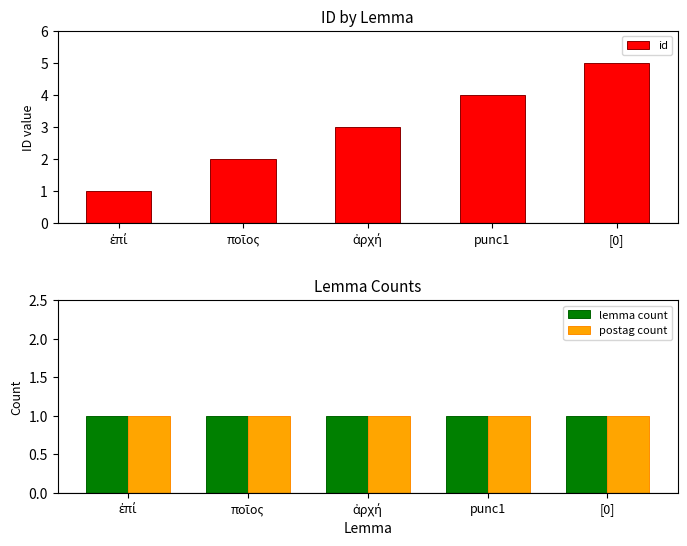

What is the difference between the highest and lowest values at ποῖος?

1